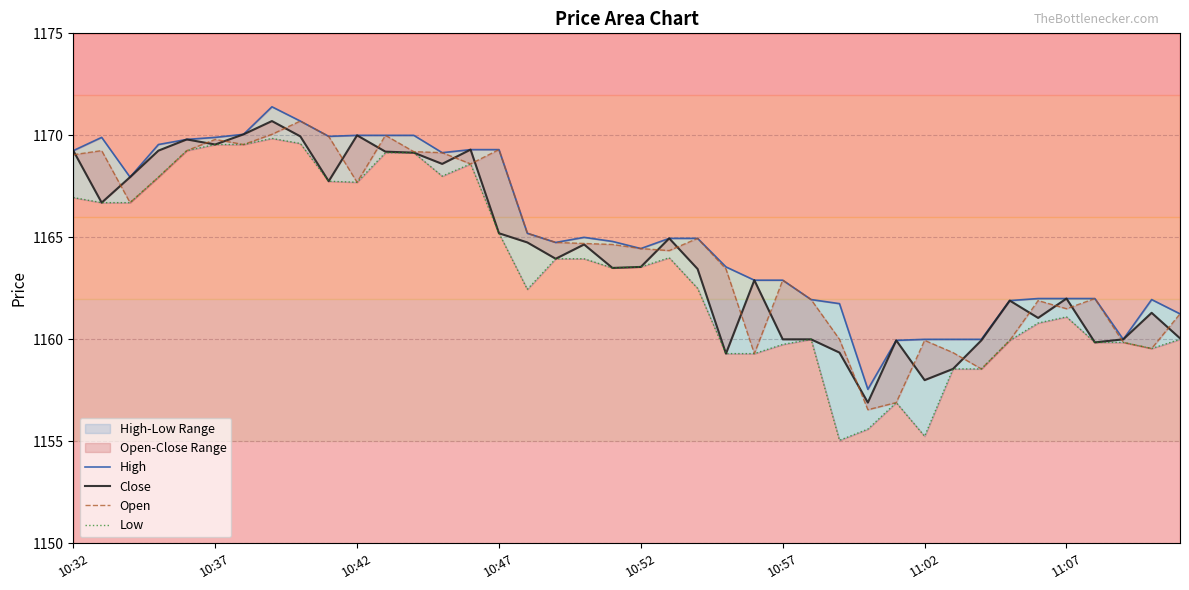

Which series has the largest total across all categories?

High